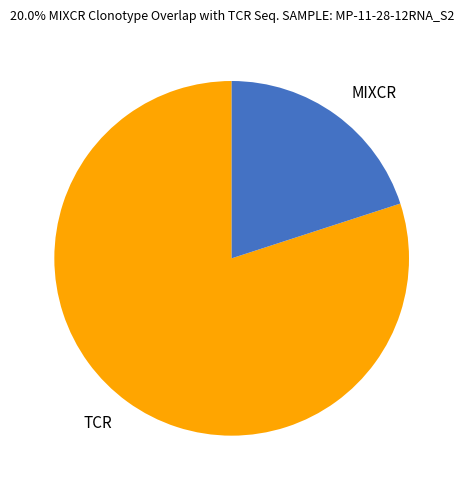

Is the sum of TCR and MIXCR greater than half?

Yes